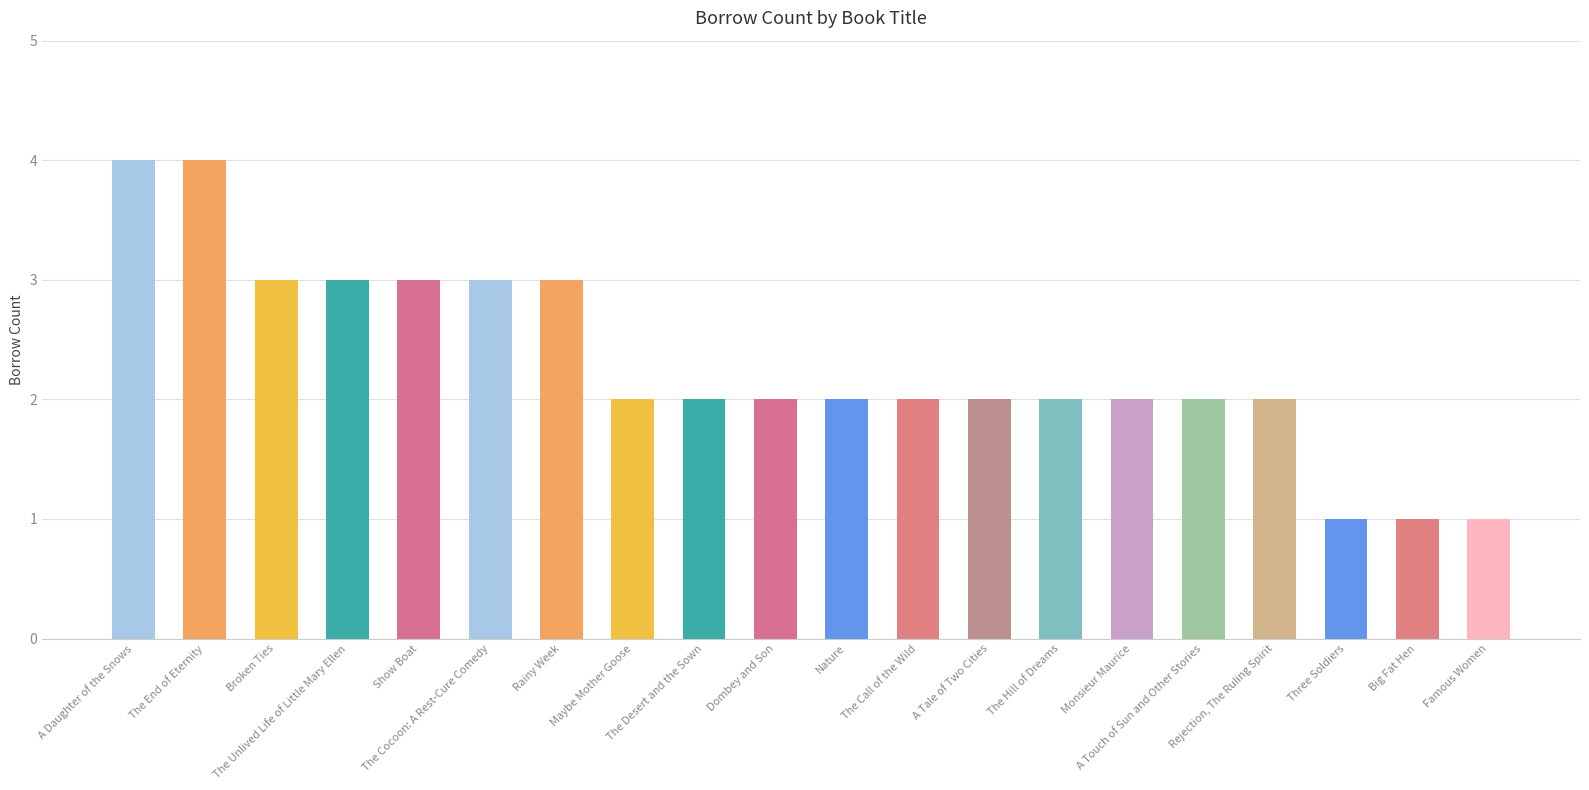

Reading left to right, what are all the values shown in this chart?

4	4	3	3	3	3	3	2	2	2	2	2	2	2	2	2	2	1	1	1